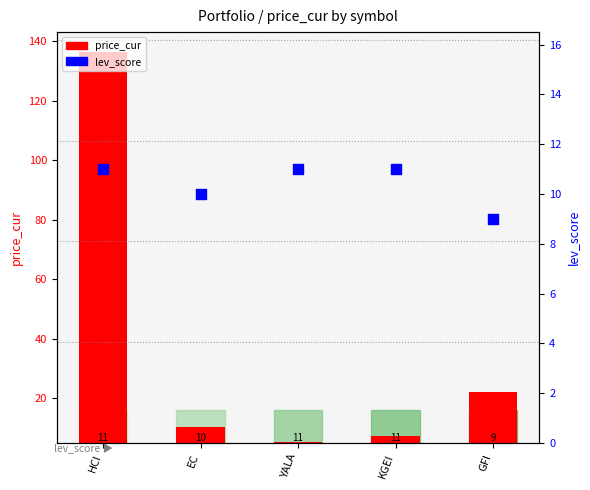

What are all the series names shown in the legend?

price_cur, lev_score